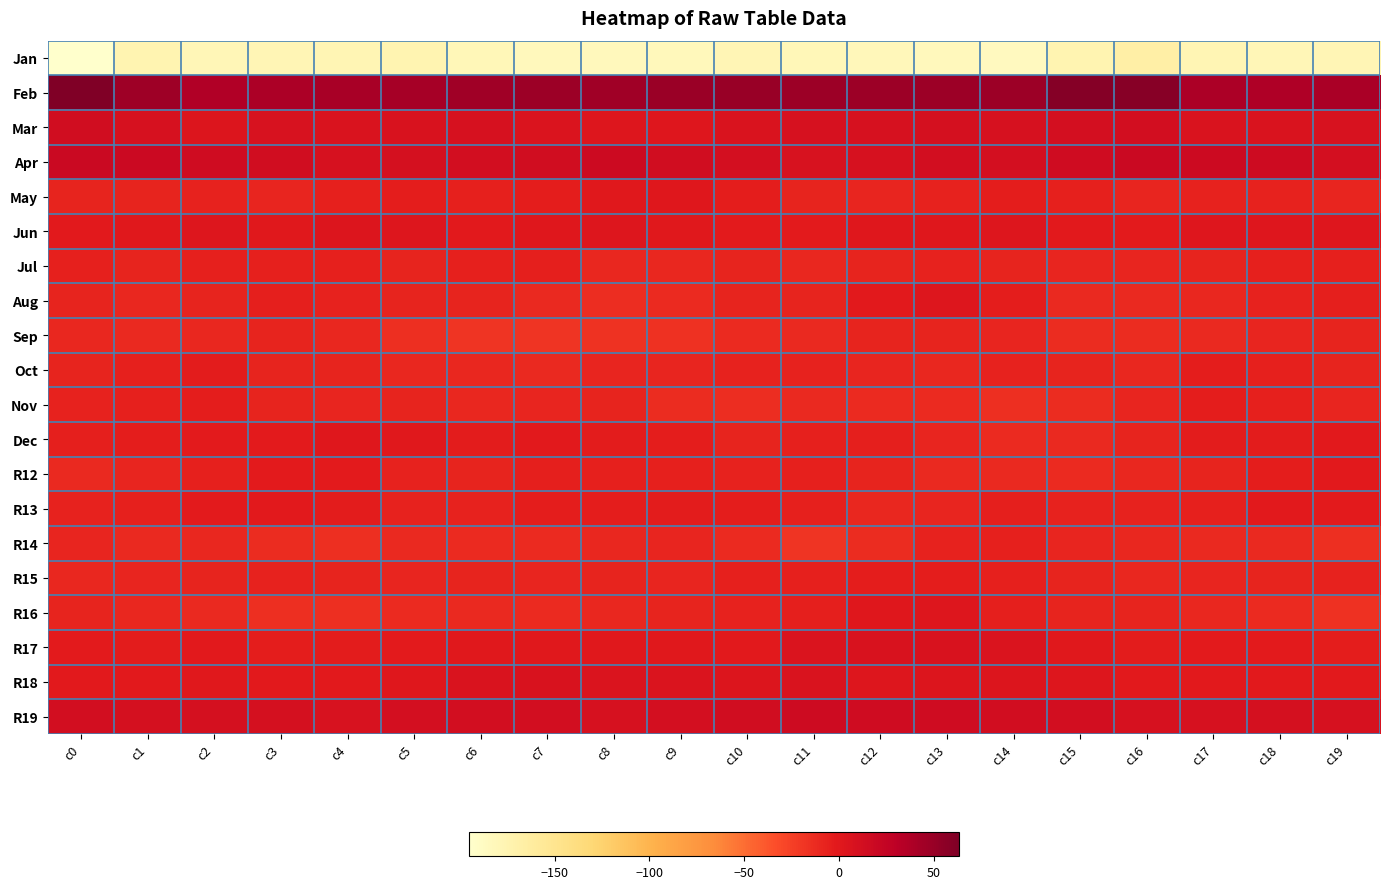

At which category does the chart reach its peak across all series?

c0